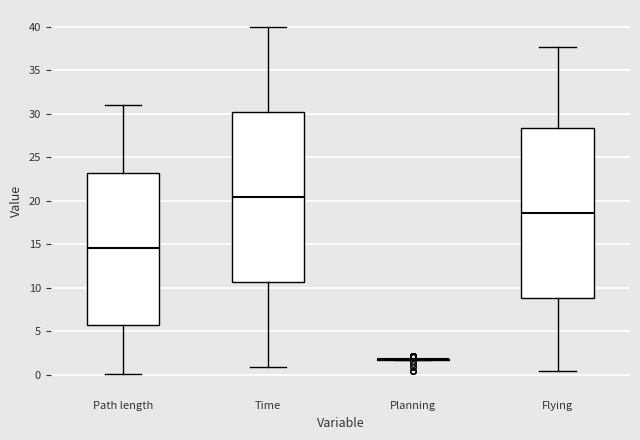

Reading left to right, transcribe this box plot: for each box, give where its median line is, the range the box spans, and where its two whiskers end, as read against the y-axis. The values are not printed on the chart, so give them approximately, as read against the axis.

Path length: median 14.5, box 6.0 to 23.0, whiskers 0.0 to 31.0
Time: median 20.5, box 10.5 to 30.0, whiskers 1.0 to 40.0
Planning: box collapsed to a line at 2.0, whiskers 1.5 to 2.0
Flying: median 18.5, box 9.0 to 28.5, whiskers 0.5 to 37.5